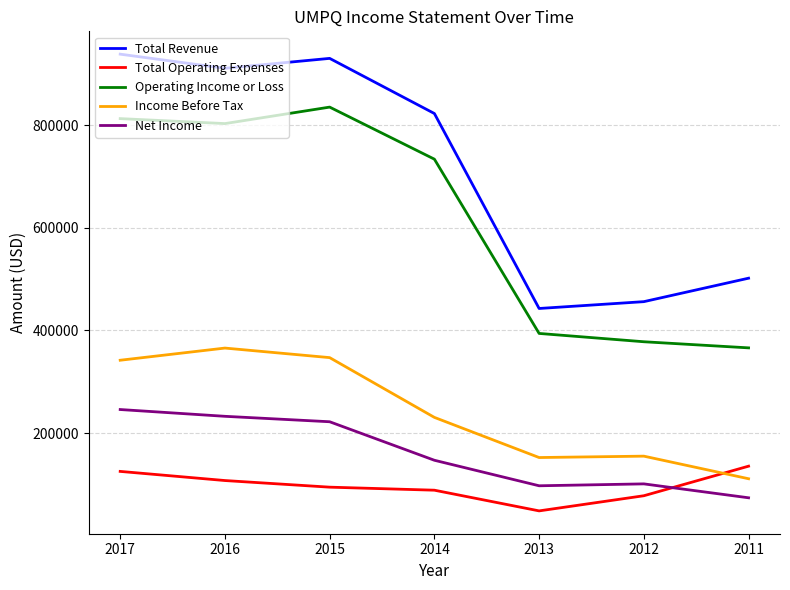

Which series has the widest spread of values?

Total Revenue